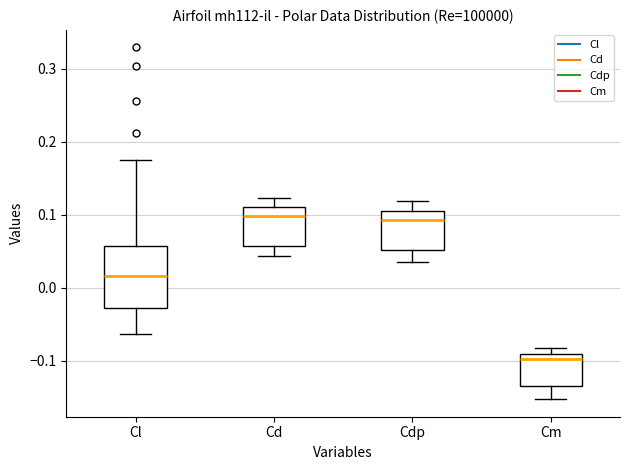

Reading left to right, read every box against the y-axis: the position of its median line, the range the box covers, and the ends of its whiskers. The values are not printed on the chart, so give them approximately, as read against the axis.

Cl: median 0.02, box -0.03 to 0.06, whiskers -0.06 to 0.17
Cd: median 0.10, box 0.06 to 0.11, whiskers 0.04 to 0.12
Cdp: median 0.09, box 0.05 to 0.11, whiskers 0.03 to 0.12
Cm: median -0.10, box -0.13 to -0.09, whiskers -0.15 to -0.08